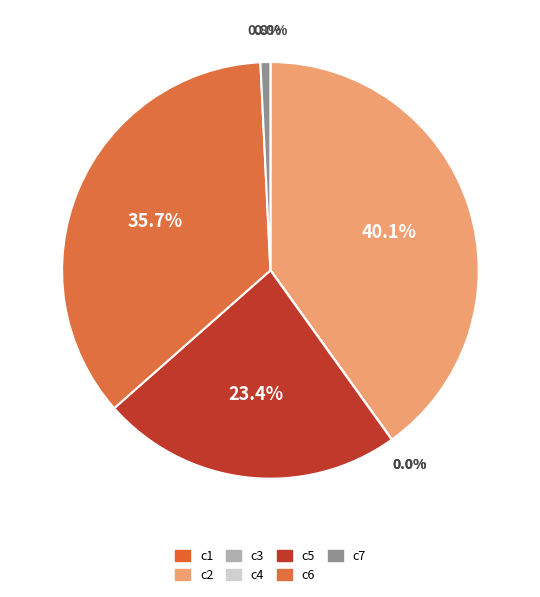

True or false: c5 accounts for 23% of the total.

True